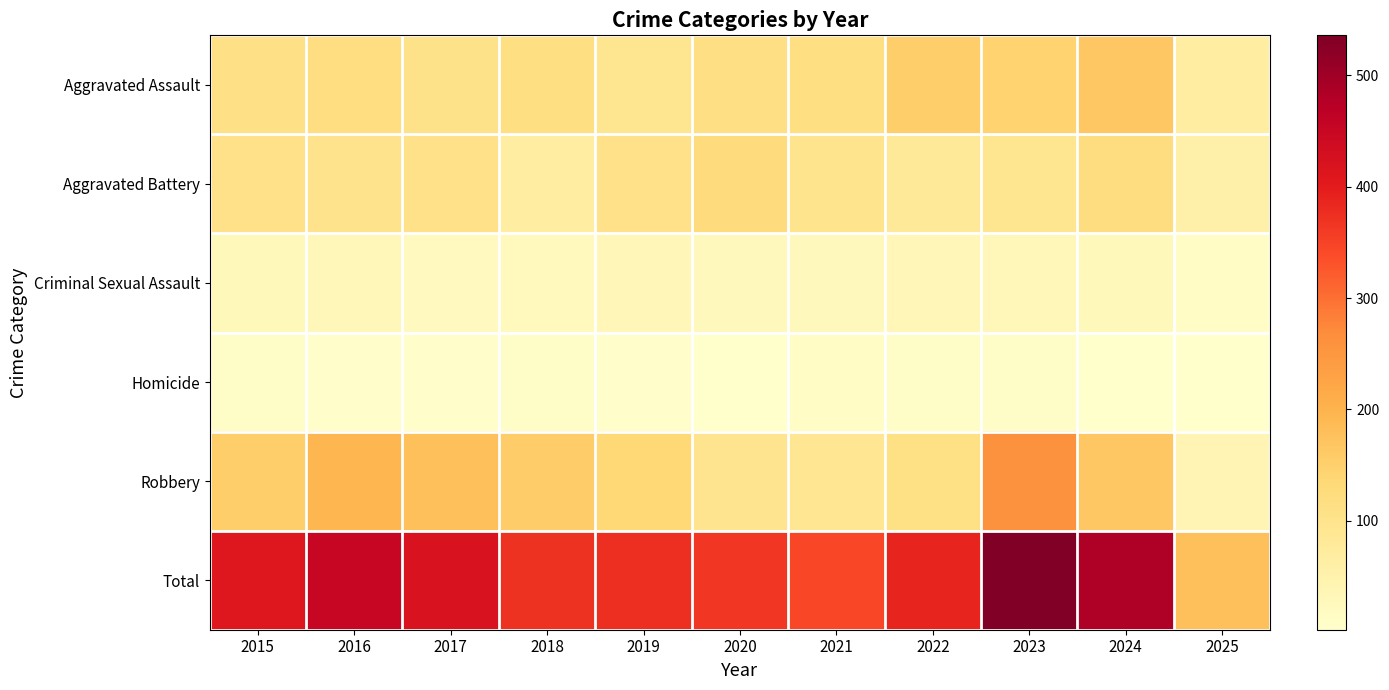

At how many categories does at least one series exceed 367?

8